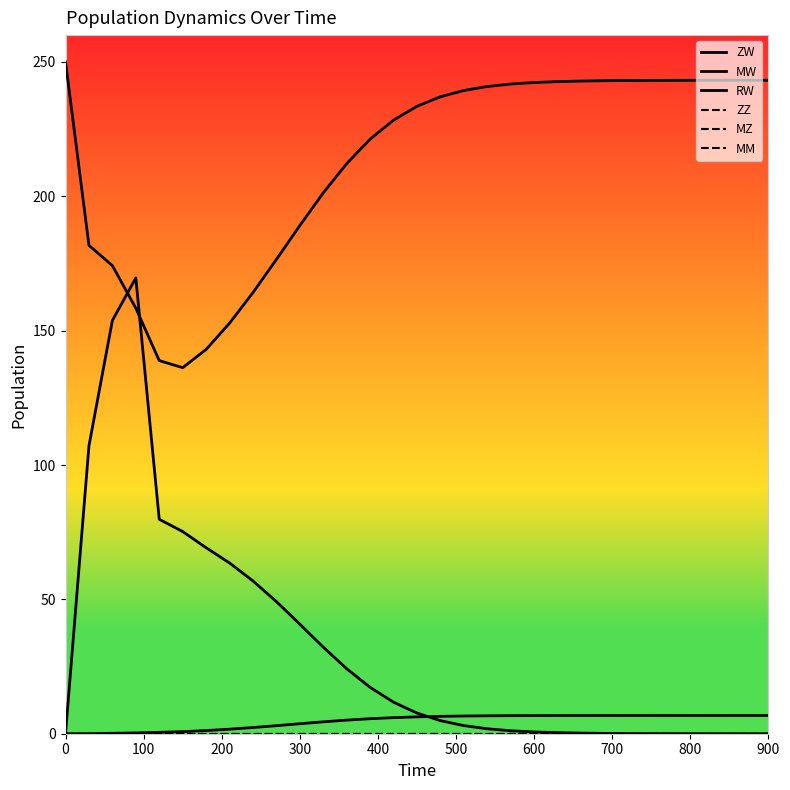

Reading right to left, extract all data points from this chart.

ZW: 243.2	243.2	243.2	243.2	243.2	243.1	243.1	243.0	242.9	242.7	242.4	241.8	240.9	239.4	237.1	233.5	228.4	221.3	212.2	201.3	189.1	176.5	164.2	152.8	143.0	136.2	138.9	158.4	174.2	181.8	250.0
MW: 0.0	0.0	0.0	0.0	0.0	0.0	0.1	0.1	0.2	0.4	0.7	1.1	1.8	3.0	4.9	7.7	11.7	17.3	24.2	32.2	40.8	49.2	56.9	63.6	69.2	75.2	79.8	169.6	153.8	107.1	0.0
RW: 6.8	6.8	6.8	6.8	6.8	6.8	6.8	6.8	6.8	6.8	6.8	6.7	6.7	6.6	6.5	6.3	6.0	5.6	5.1	4.4	3.7	3.0	2.3	1.7	1.2	0.8	0.5	0.3	0.2	0.0	0.0
ZZ: 0.0	0.0	0.0	0.0	0.0	0.0	0.0	0.0	0.0	0.0	0.0	0.0	0.0	0.0	0.0	0.0	0.0	0.0	0.0	0.0	0.0	0.0	0.0	0.0	0.0	0.0	0.0	0.0	0.0	0.0	0.0
MZ: 0.0	0.0	0.0	0.0	0.0	0.0	0.0	0.0	0.0	0.0	0.0	0.0	0.0	0.0	0.0	0.0	0.0	0.0	0.0	0.0	0.0	0.0	0.0	0.0	0.0	0.0	0.0	0.0	0.0	0.0	0.0
MM: 0.0	0.0	0.0	0.0	0.0	0.0	0.0	0.0	0.0	0.0	0.0	0.0	0.0	0.0	0.0	0.0	0.0	0.0	0.0	0.0	0.0	0.0	0.0	0.0	0.0	0.0	0.0	0.0	0.0	0.0	0.0